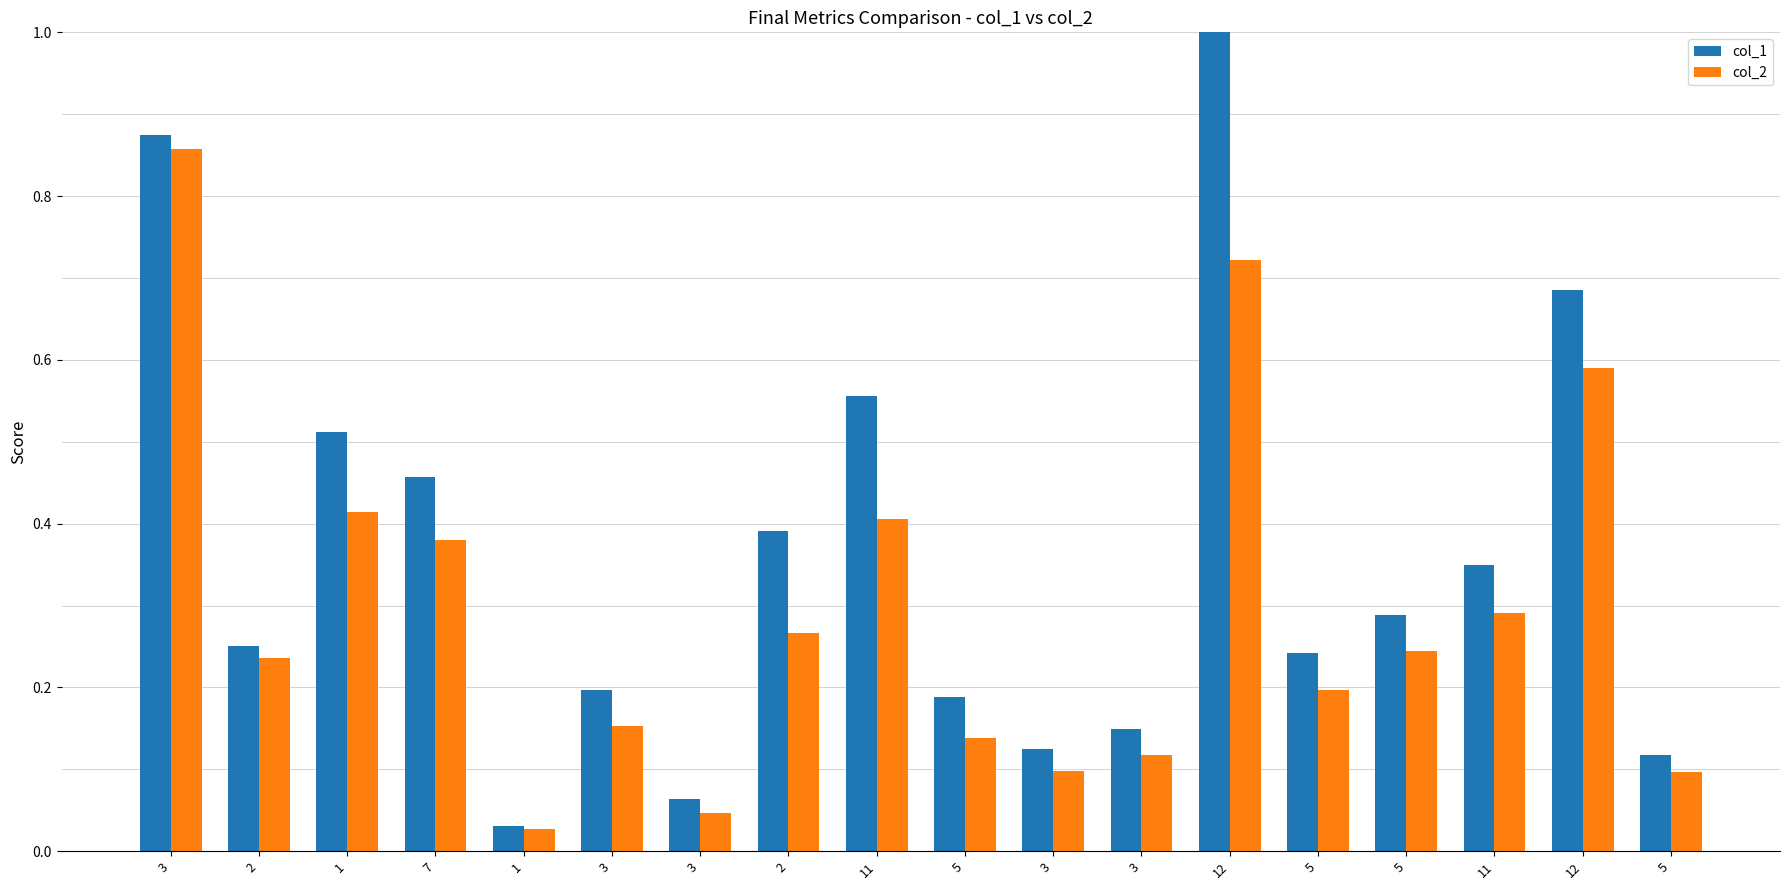

What is the value of the col_1 bar at the 2nd from the left?

0.3